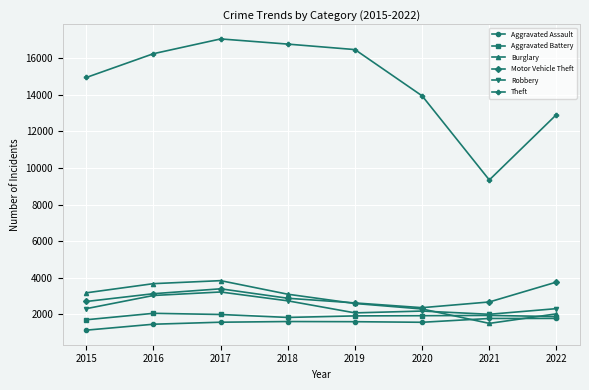

True or false: Theft has more than 1 interior local peaks.

False